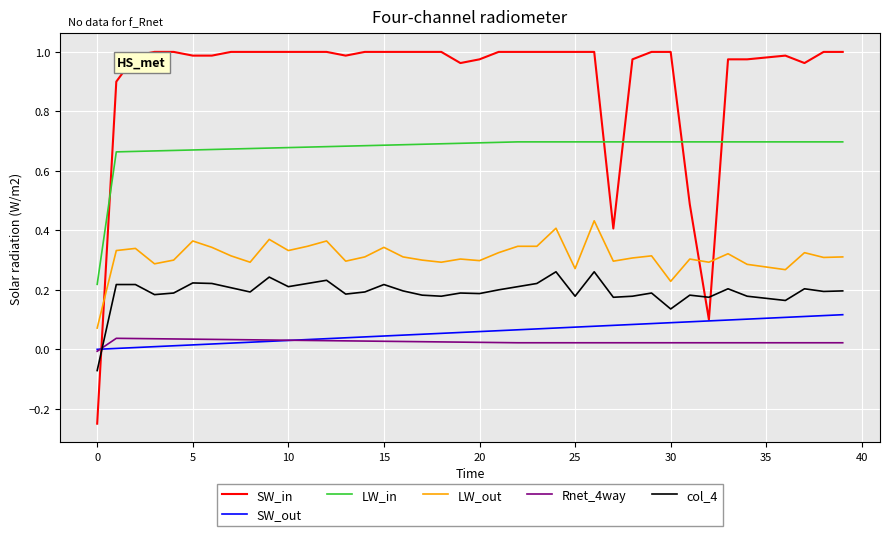

Which series has the largest range (max minus min)?

SW_in